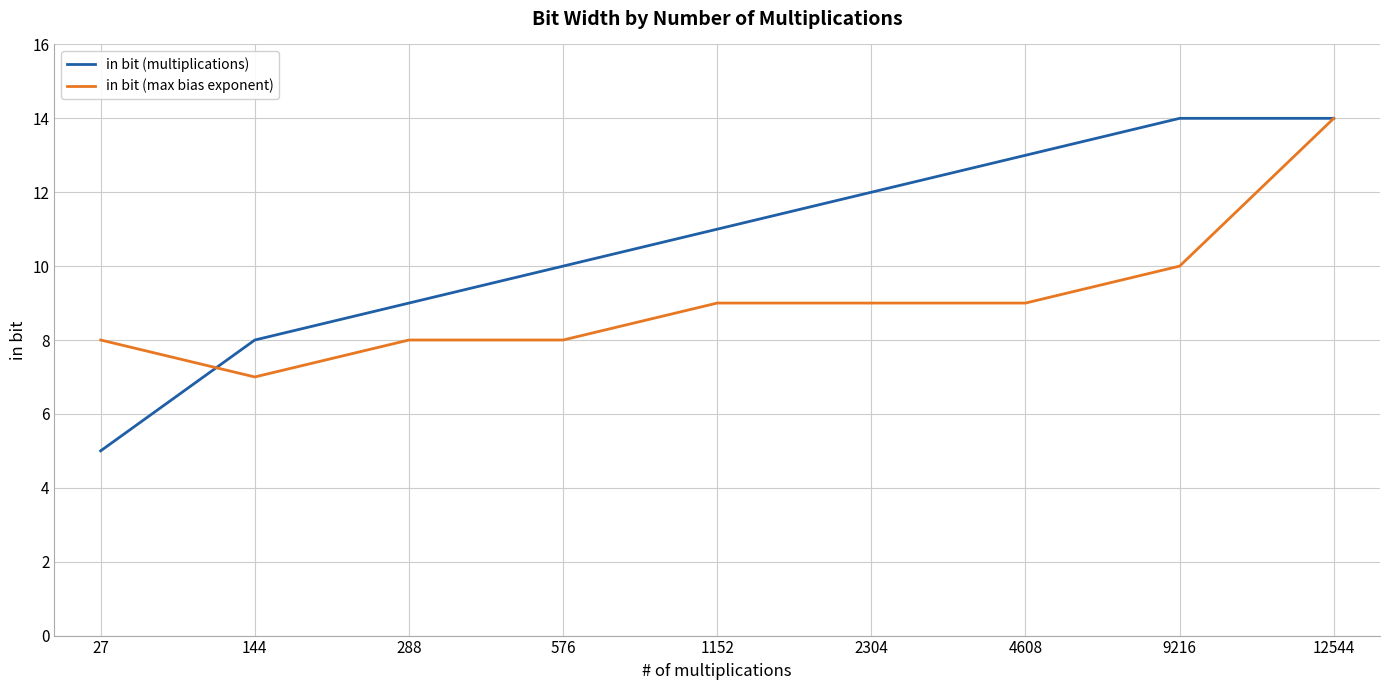

What is the spread (max minus min) of values at 1152?

2